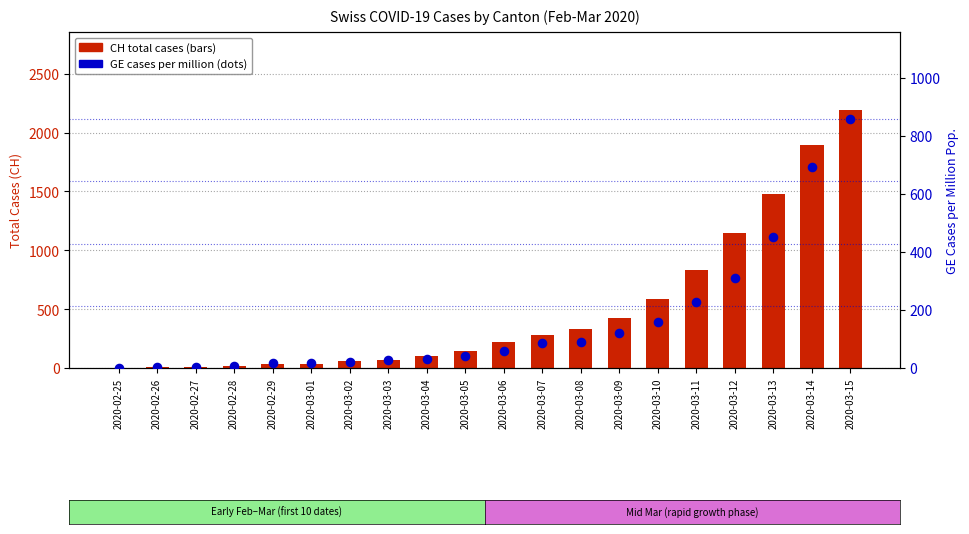

Which series contains the lowest Y value?

CH total cases